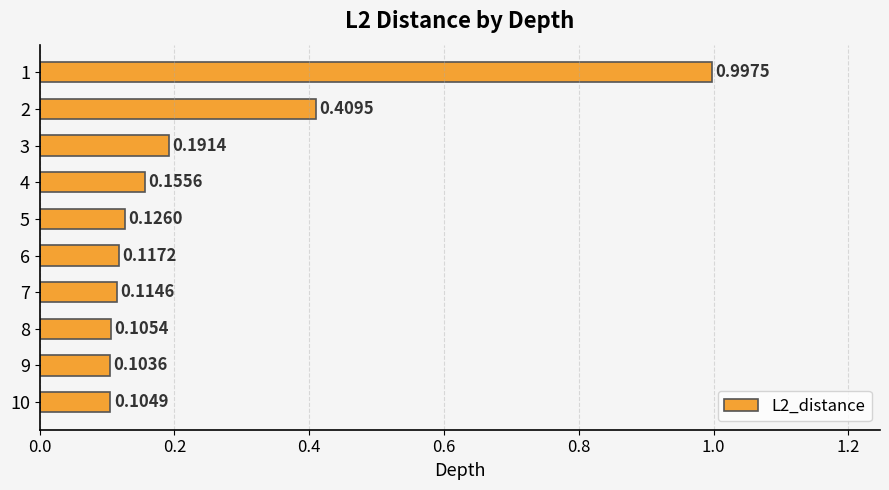

What is the difference between the maximum and second lowest values?

0.9